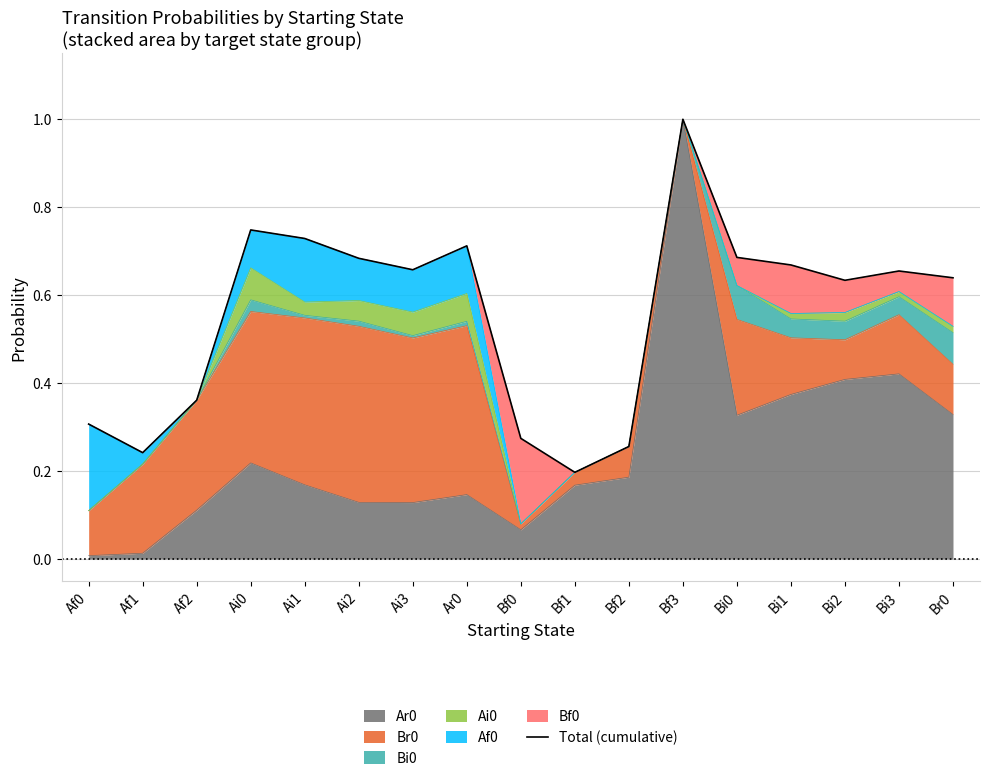

Where is the data nearest to the value 0?

Bf1